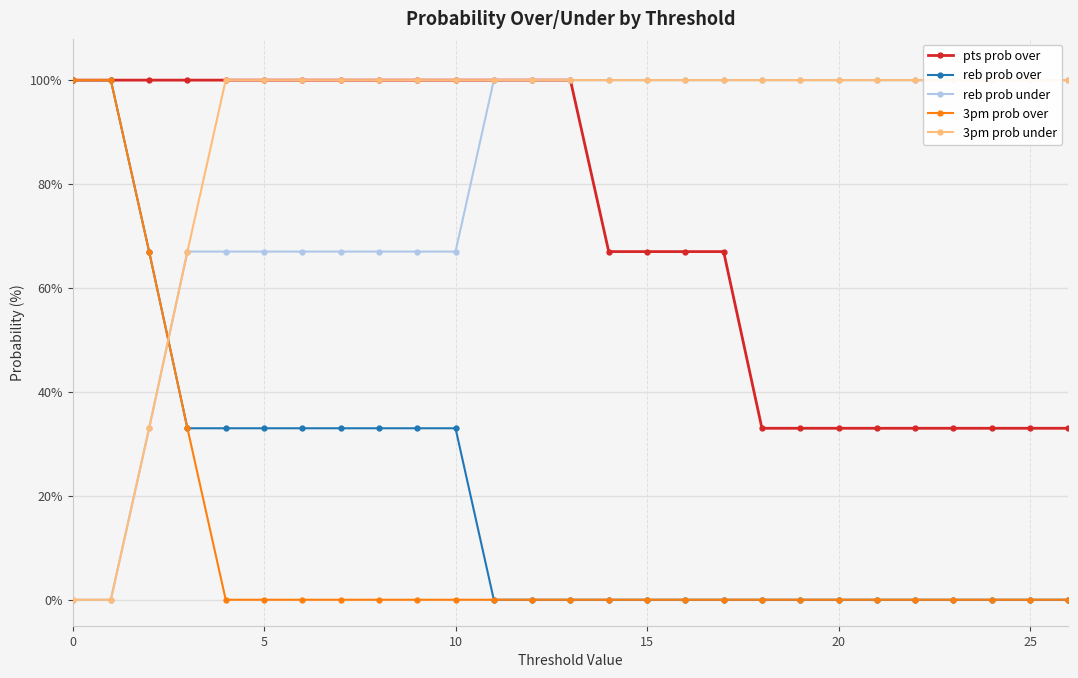

How many lines are shown in the chart?

5